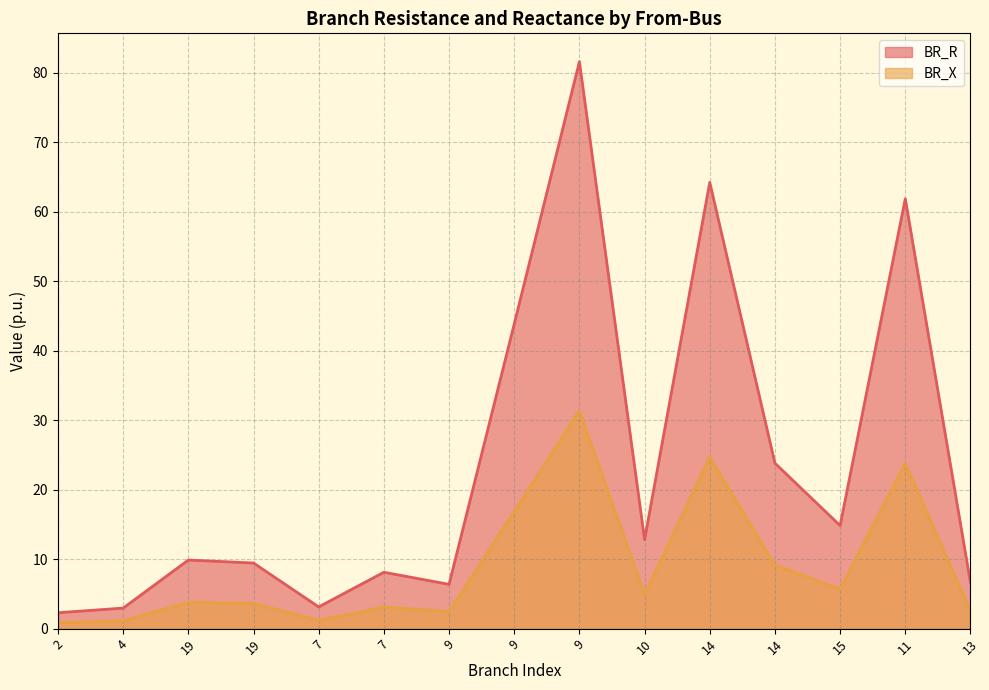

Which series has the largest total across all categories?

BR_R